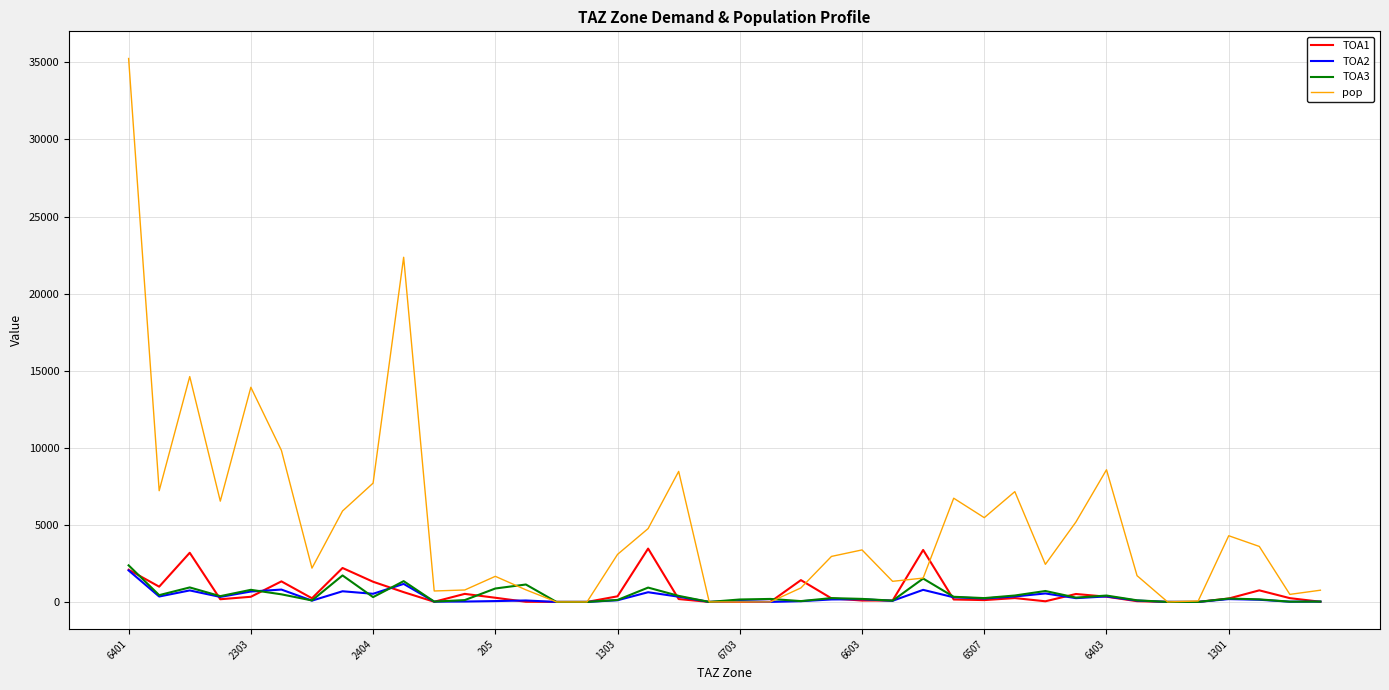

At how many categories does at least one series exceed 35198?

1